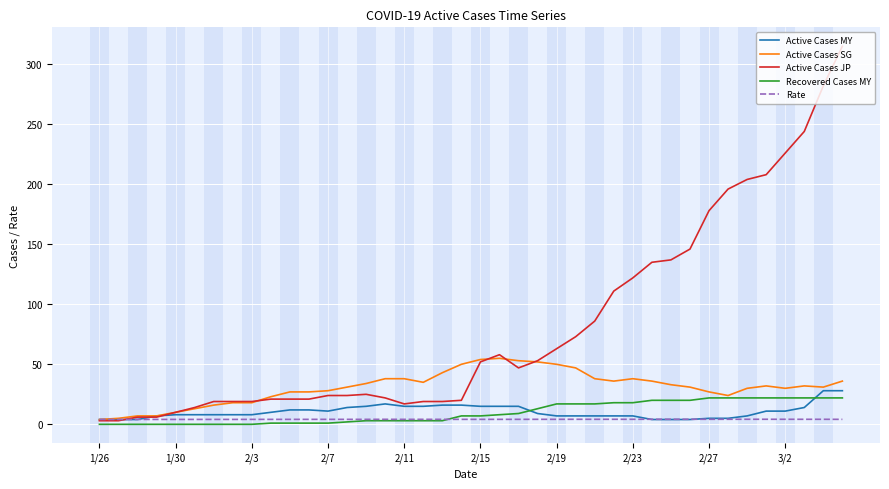

What is the maximum value for Recovered Cases MY?

22.0